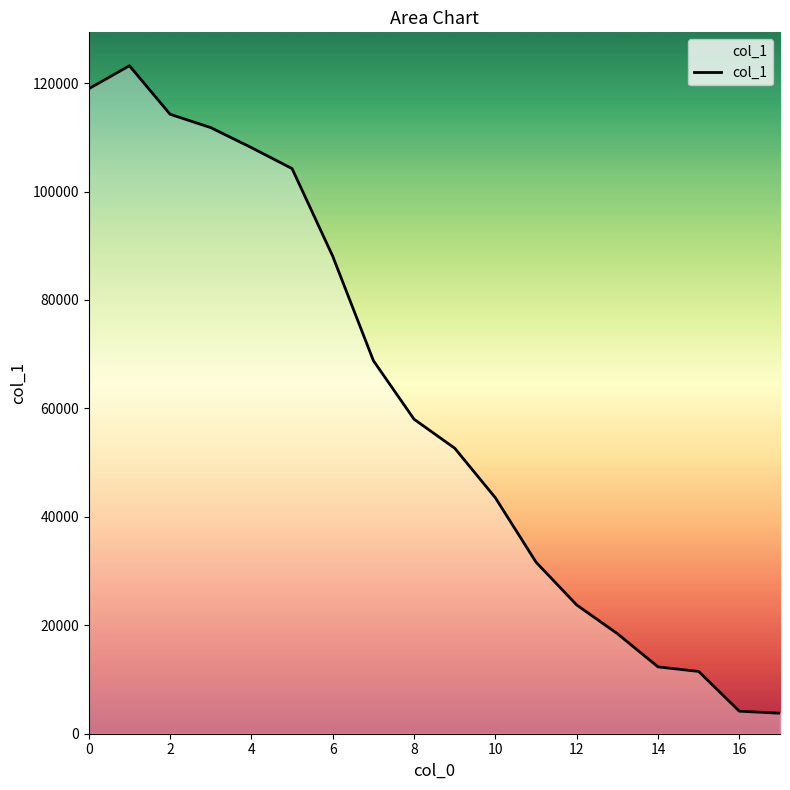

What is the maximum value shown in the chart?

123207